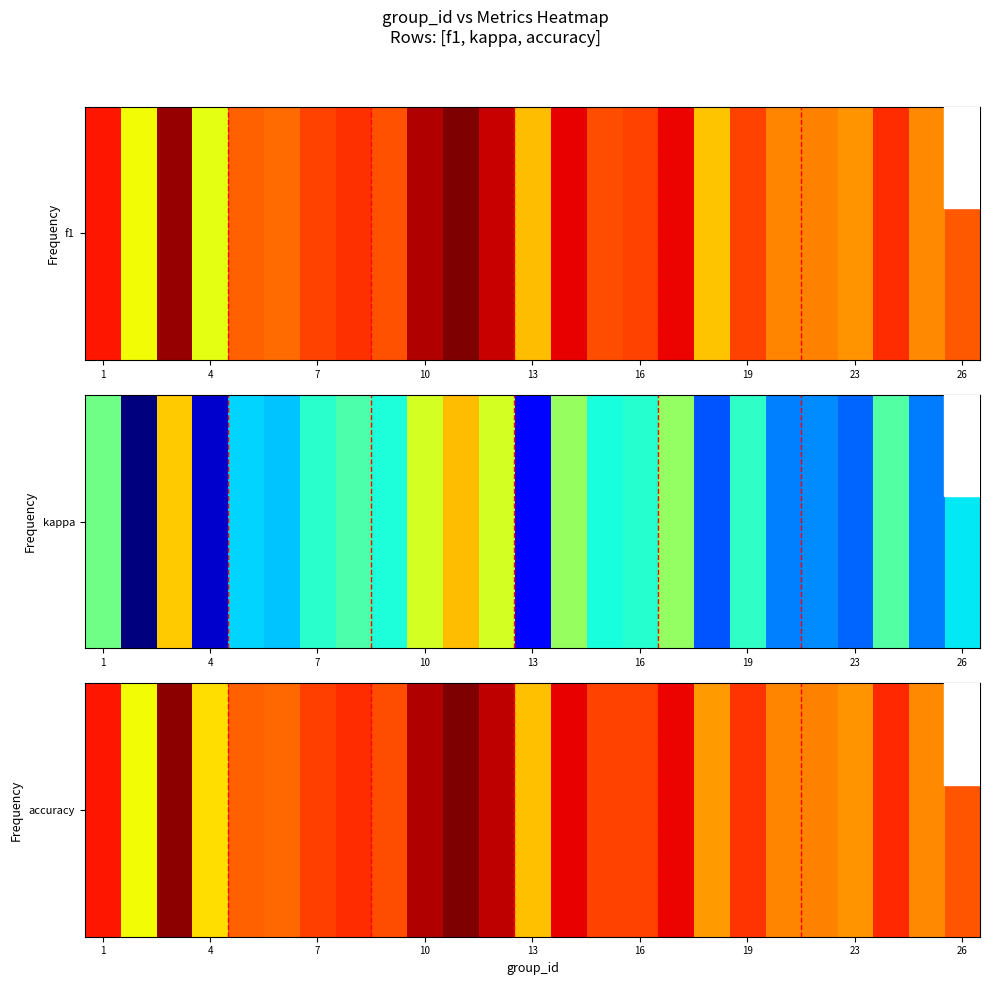

What is the change in value from 10 to 23?

-0.2